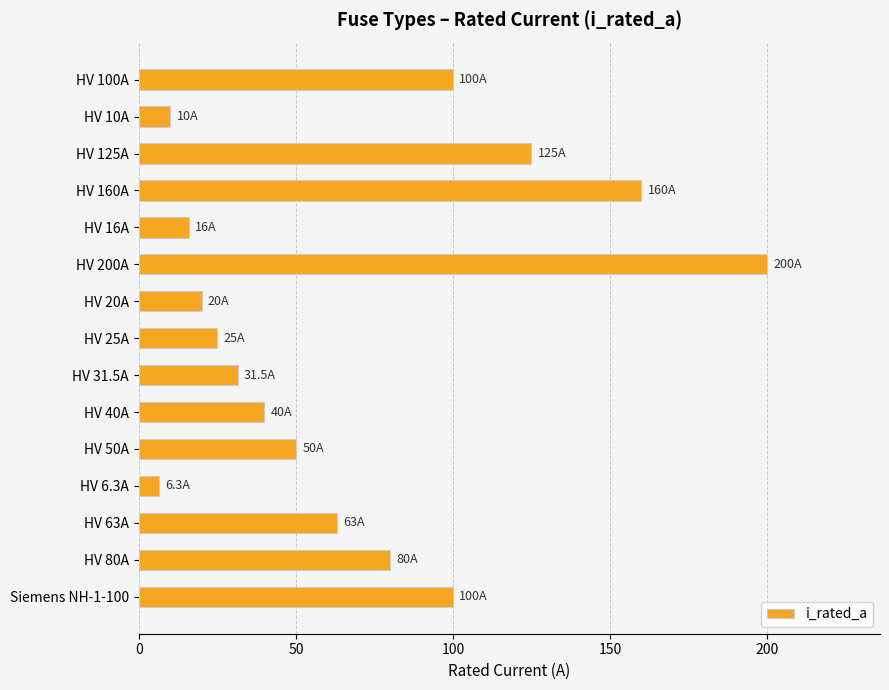

Is it true that the value at HV 100A is 24.2?

False